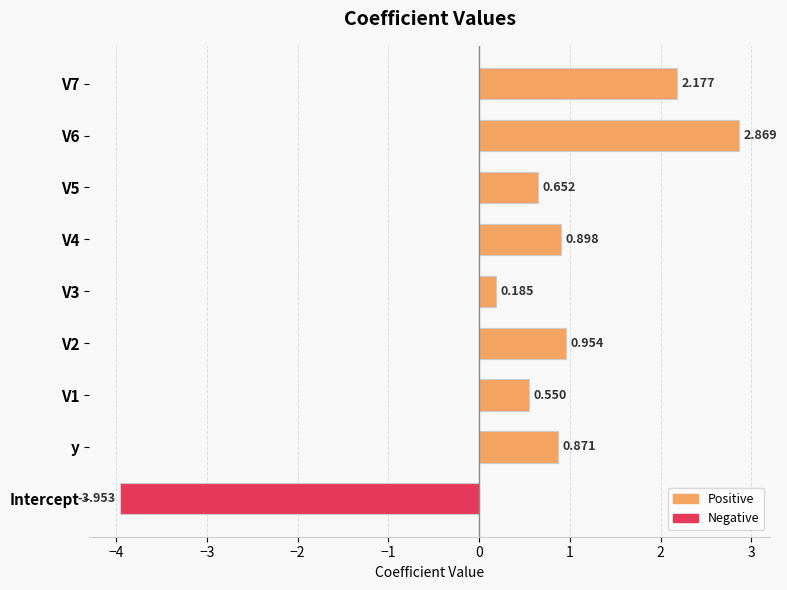

Which category has the highest value across all series?

V6